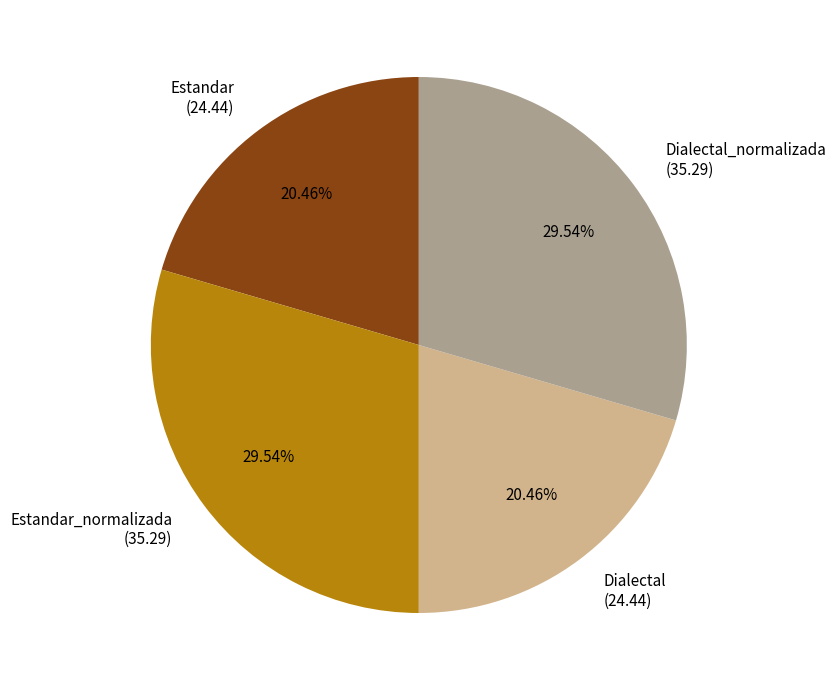

How many segments does this pie chart have?

4